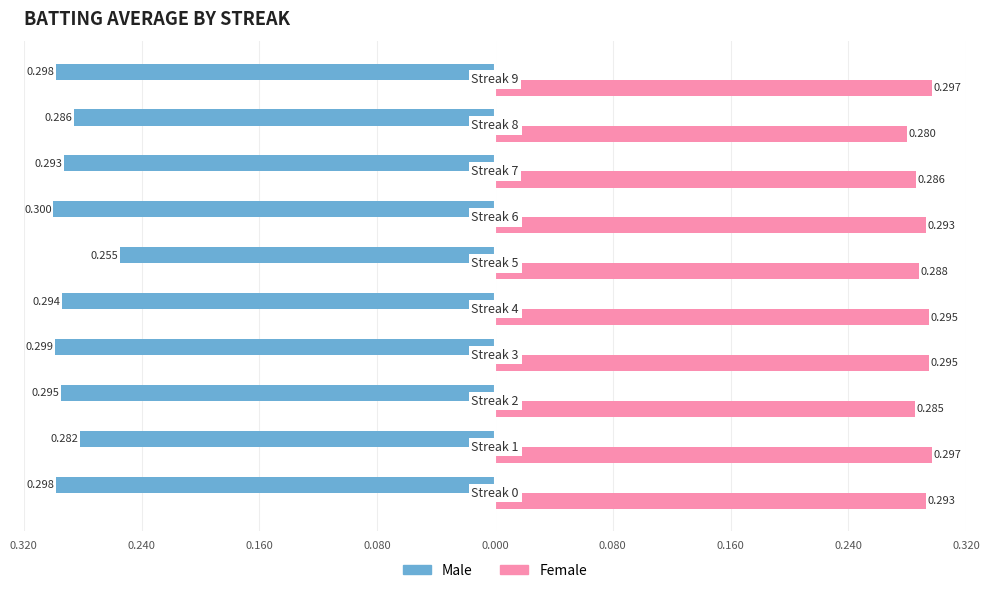

What is the average value of the Female series?

0.3